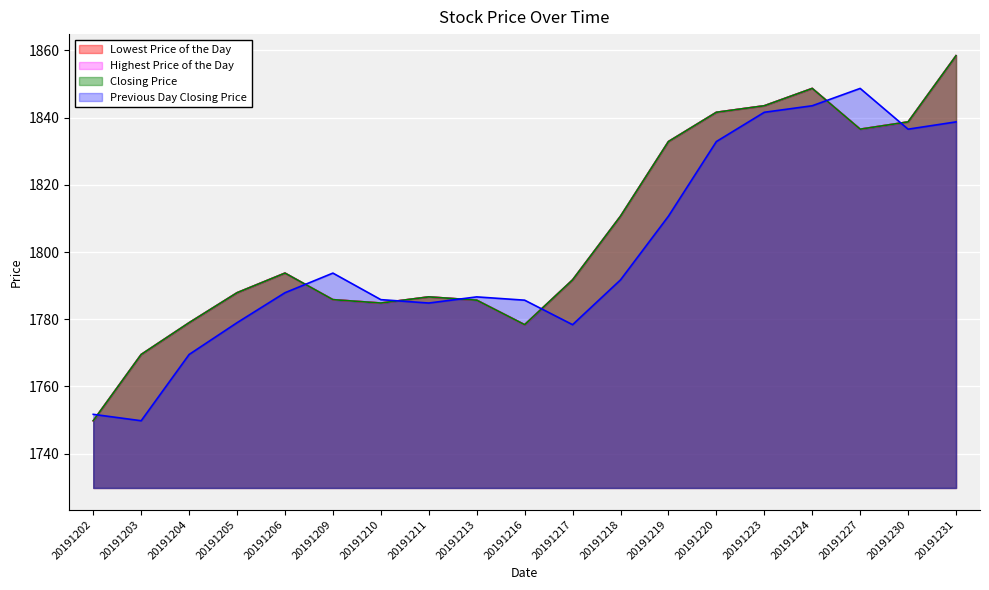

In Lowest Price of the Day, how many points are higher than both neighbors (excluding endpoints)?

3